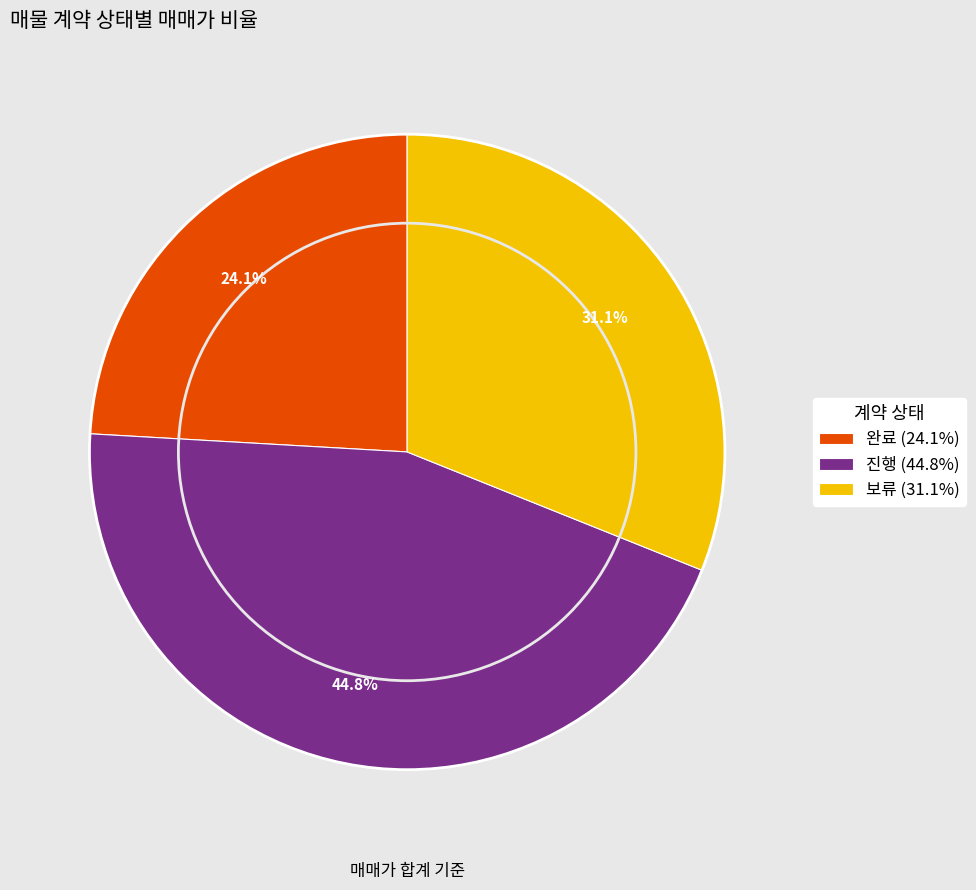

Which has a higher value, 완료 (24.1%) or 보류 (31.1%)?

보류 (31.1%)